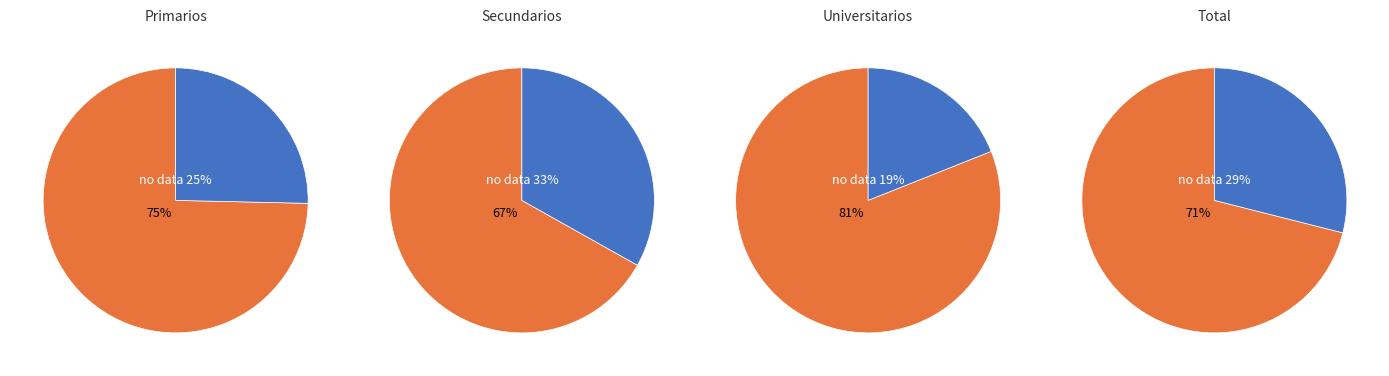

True or false: Secundarios accounts for 9% of the total.

False